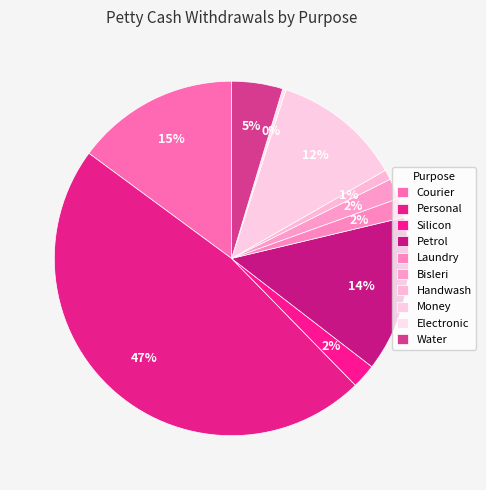

Is Silicon the majority of the pie?

No